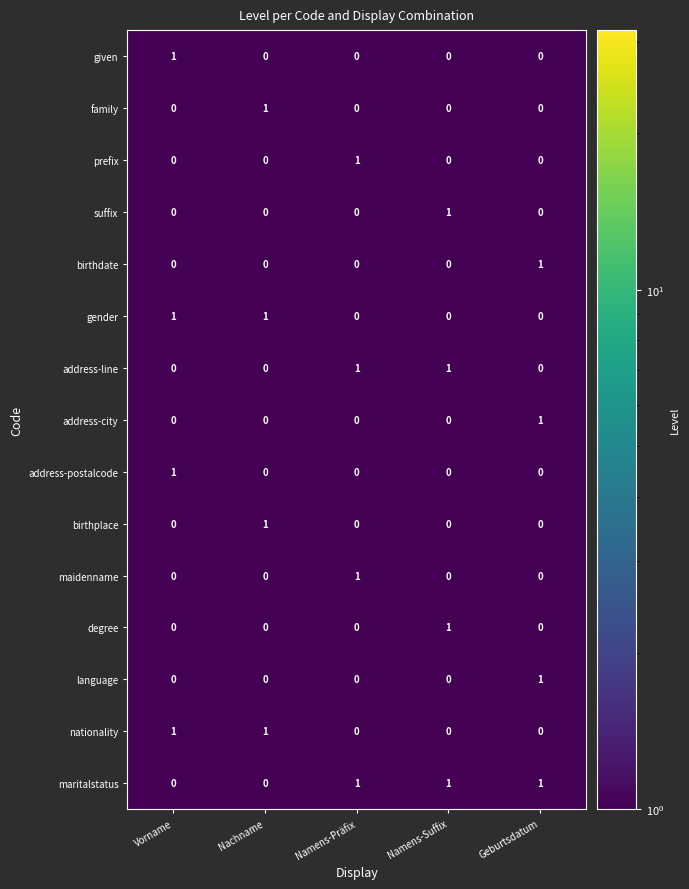

Is it true that gender equals -1 at Namens-Suffix?

False